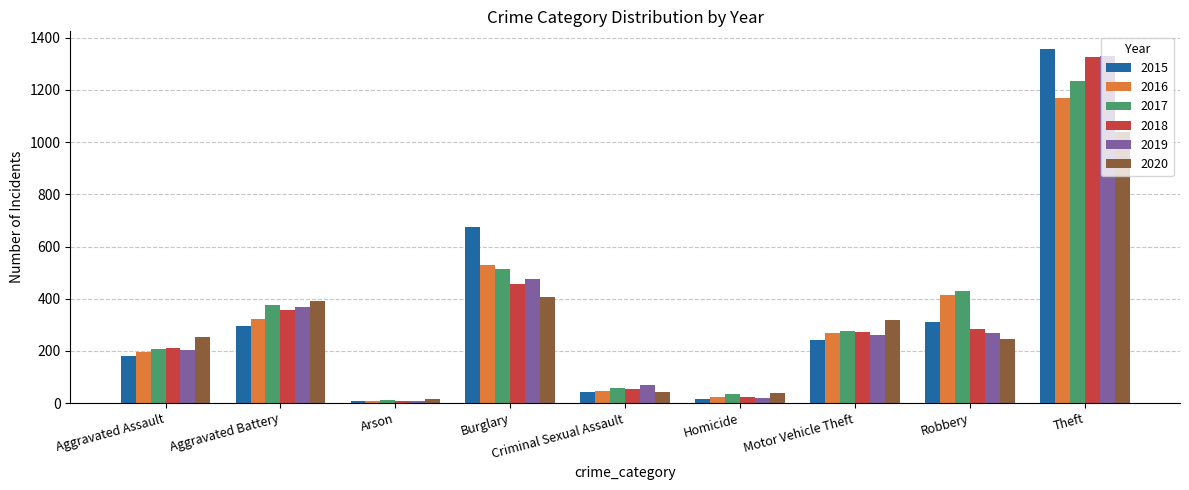

How many distinct data groups are displayed?

6